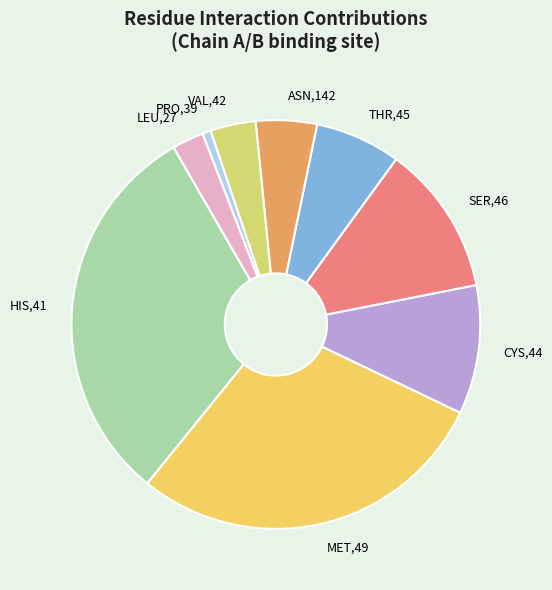

Is the sum of THR,45 and ASN,142 greater than half?

No